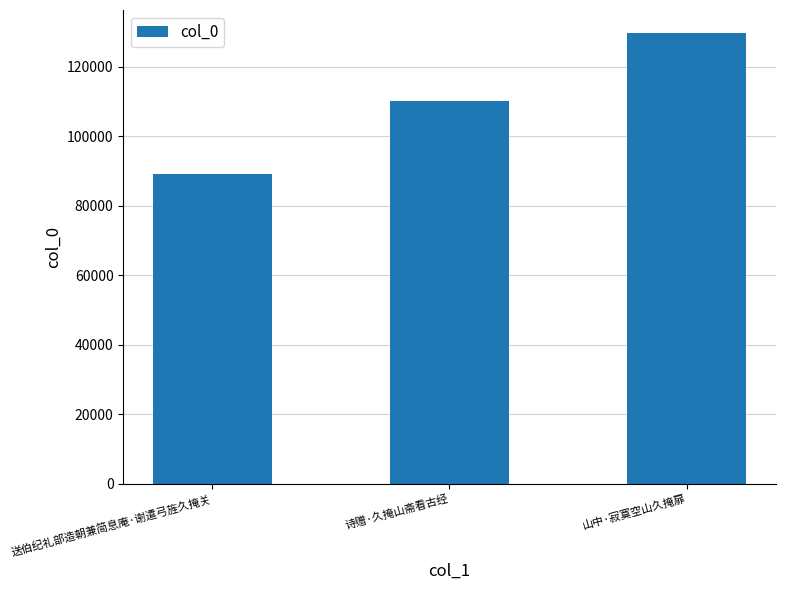

Reading right to left, extract all data points from this chart.

山中·寂寞空山久掩扉=129888	诗赠·久掩山斋看古经=110158	送伯纪礼部造朝兼简息庵·谢遣弓旌久掩关=89040